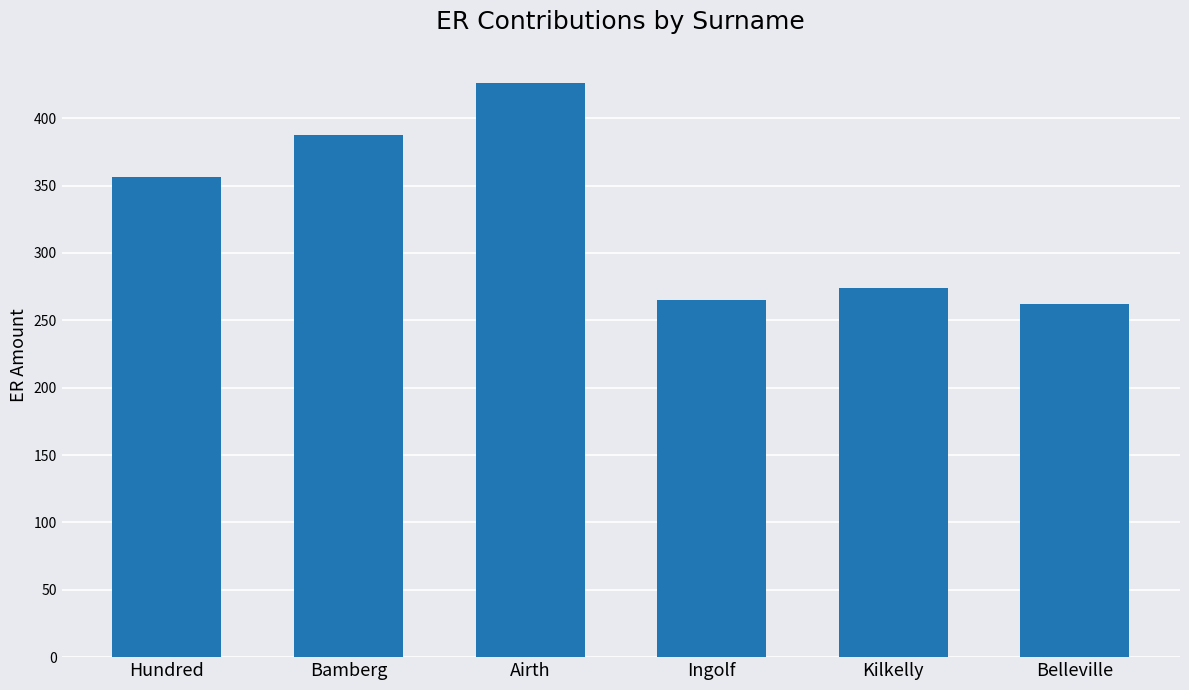

What is the sum of all values?

1971.9